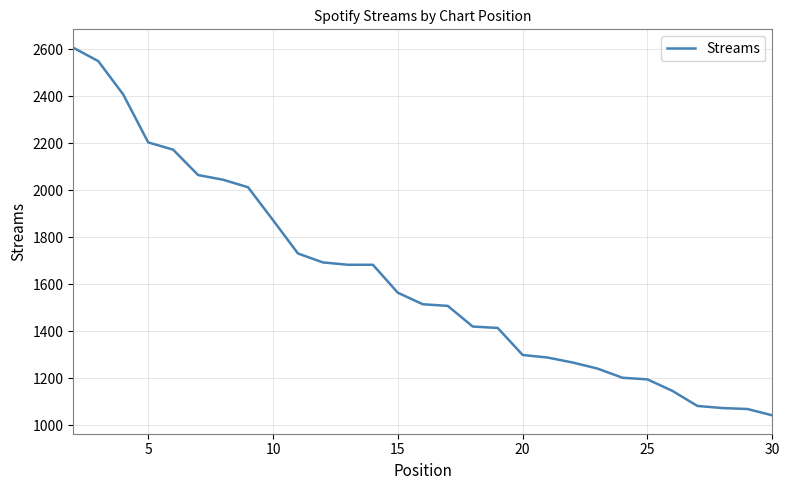

What is the difference between the maximum and minimum values?

1565